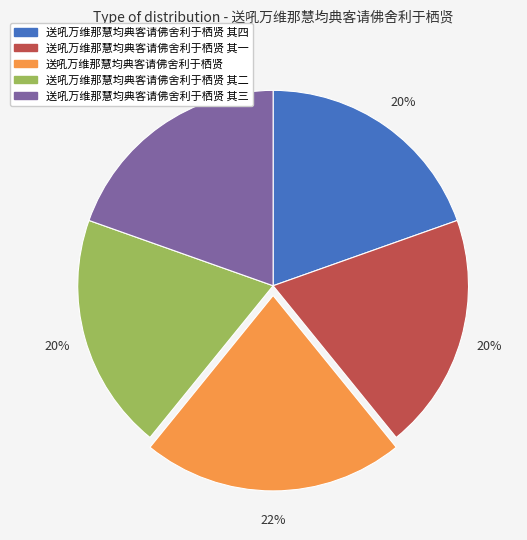

True or false: 送吼万维那慧均典客请佛舍利于栖贤 其四 accounts for 11% of the total.

False